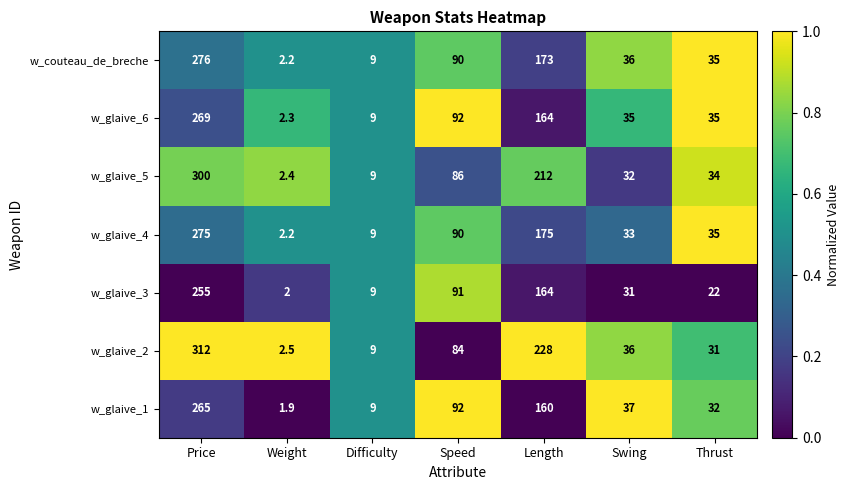

How many series are shown in this chart?

7